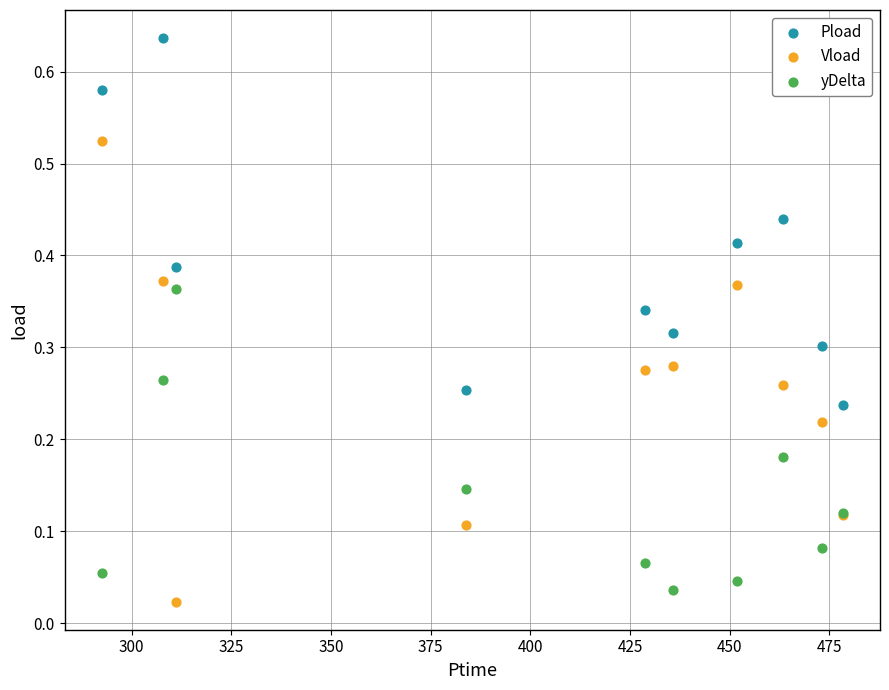

What is the X range (max minus min) for the scatter plot?

186.0